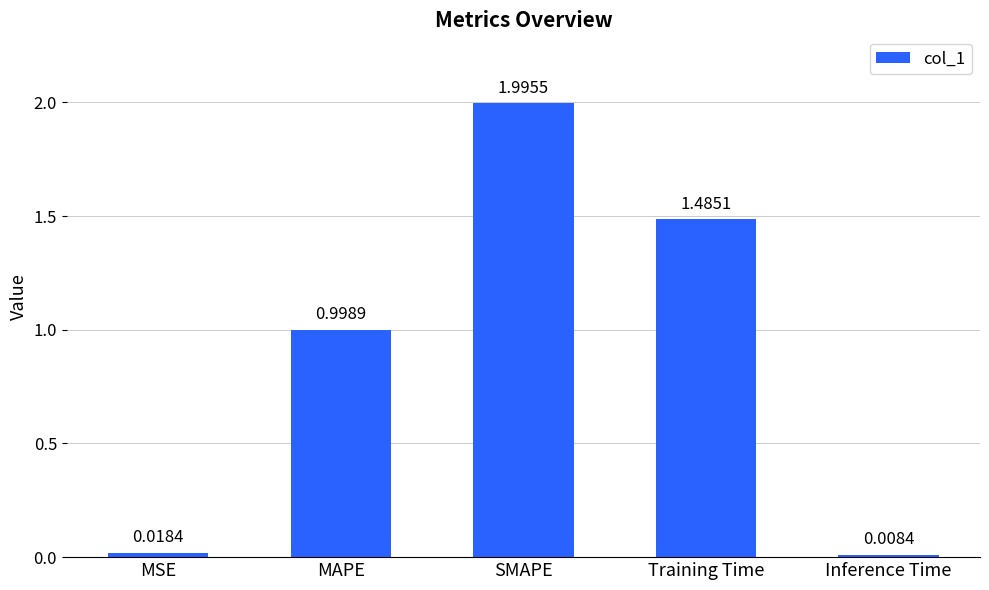

What is the label of the 5th bar from the left?

Inference Time